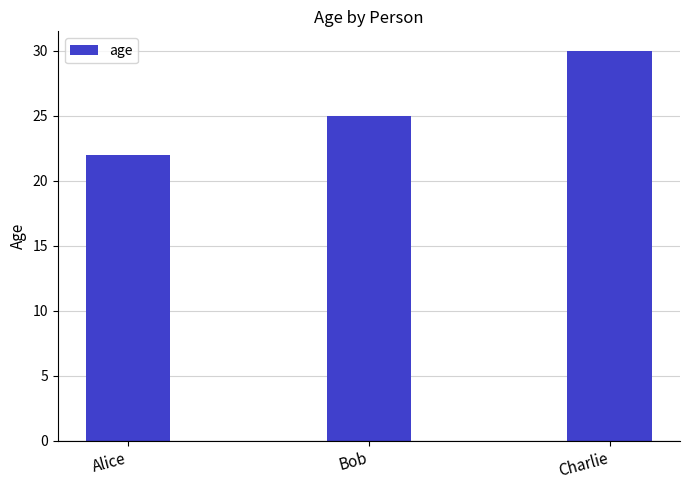

What position from the right is Bob?

2